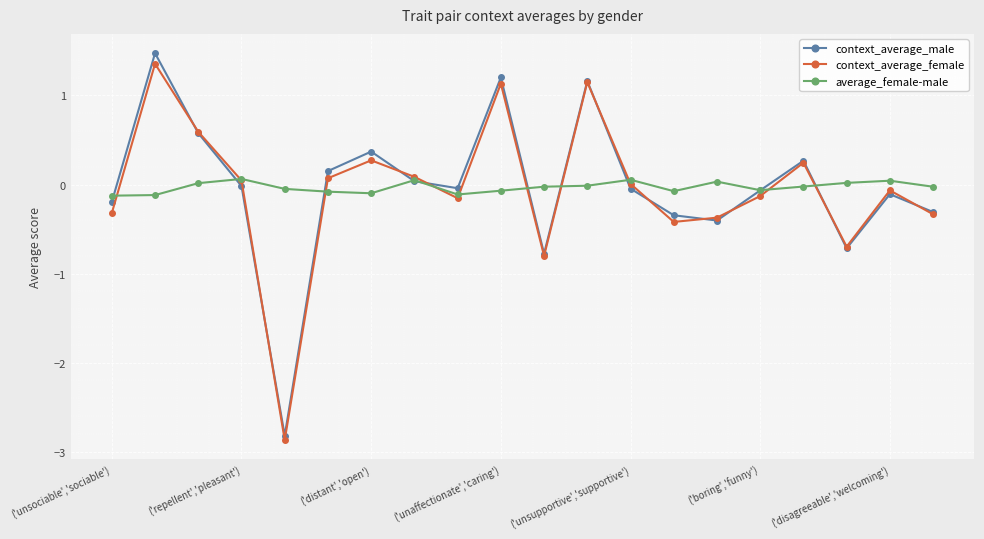

What is the difference between the second highest and minimum values in the context_average_male series?

4.0